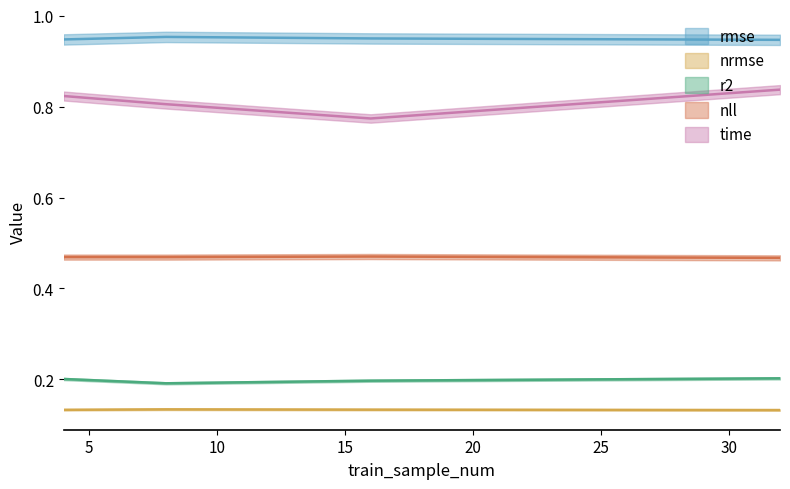

Which series changed the most between 16 and 32?

time